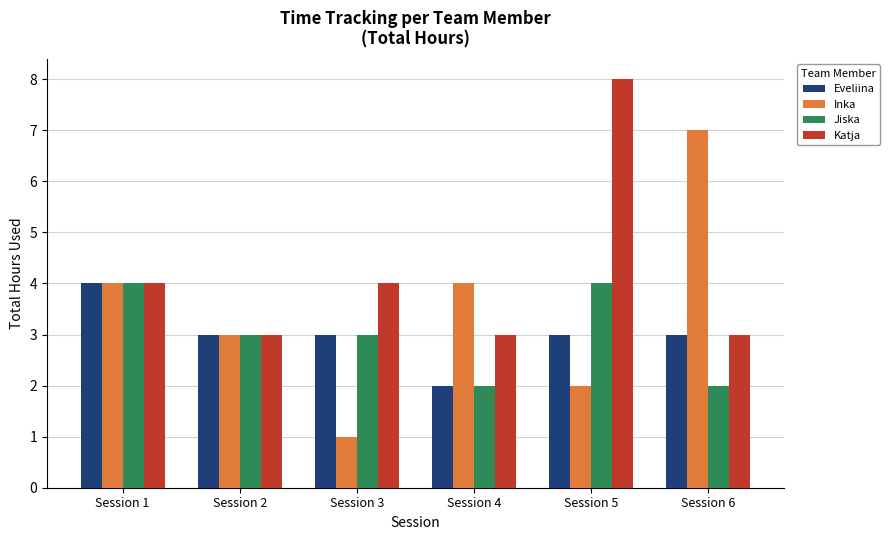

The Inka series shows 4 at Session 1. True or false?

True